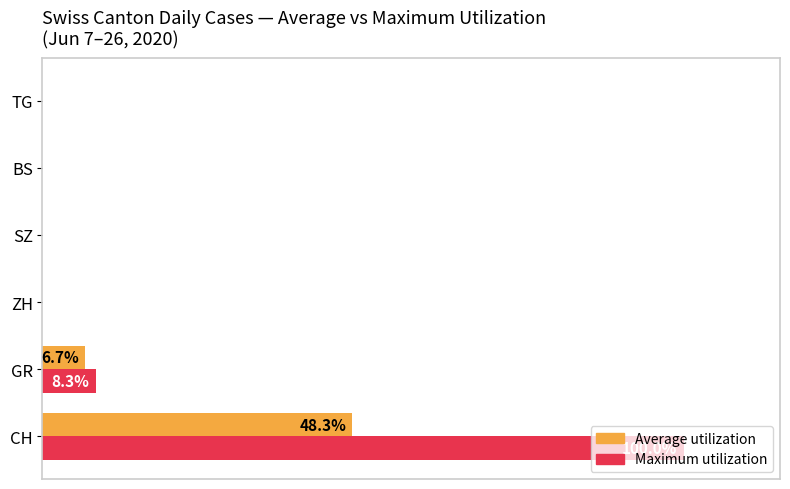

What are all the series names shown in the legend?

Average utilization, Maximum utilization